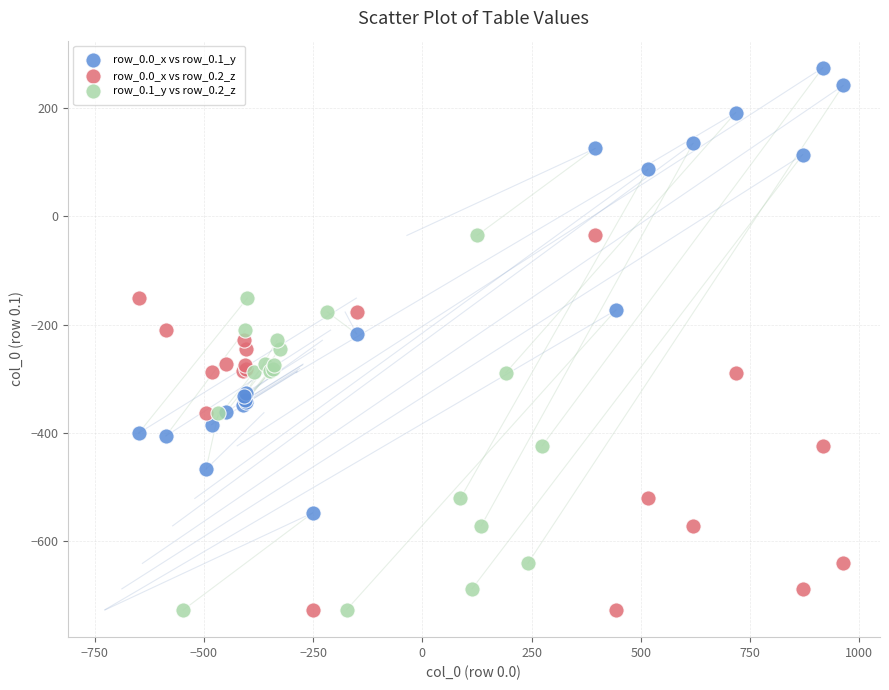

Which series has the largest Y range (max minus min)?

row_0.0_x vs row_0.1_y